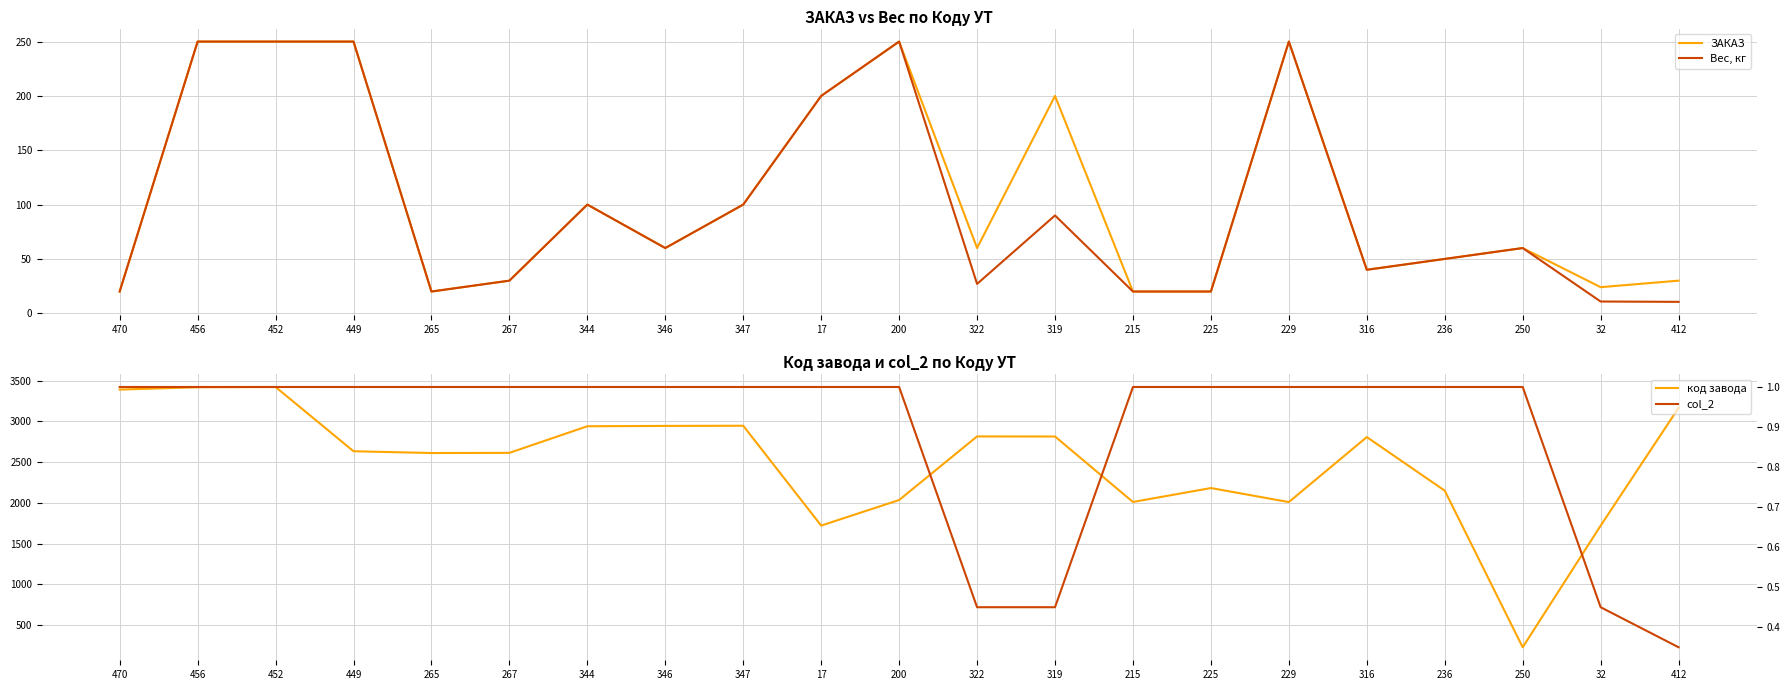

True or false: ЗАКАЗ and код завода intersect in this chart.

False